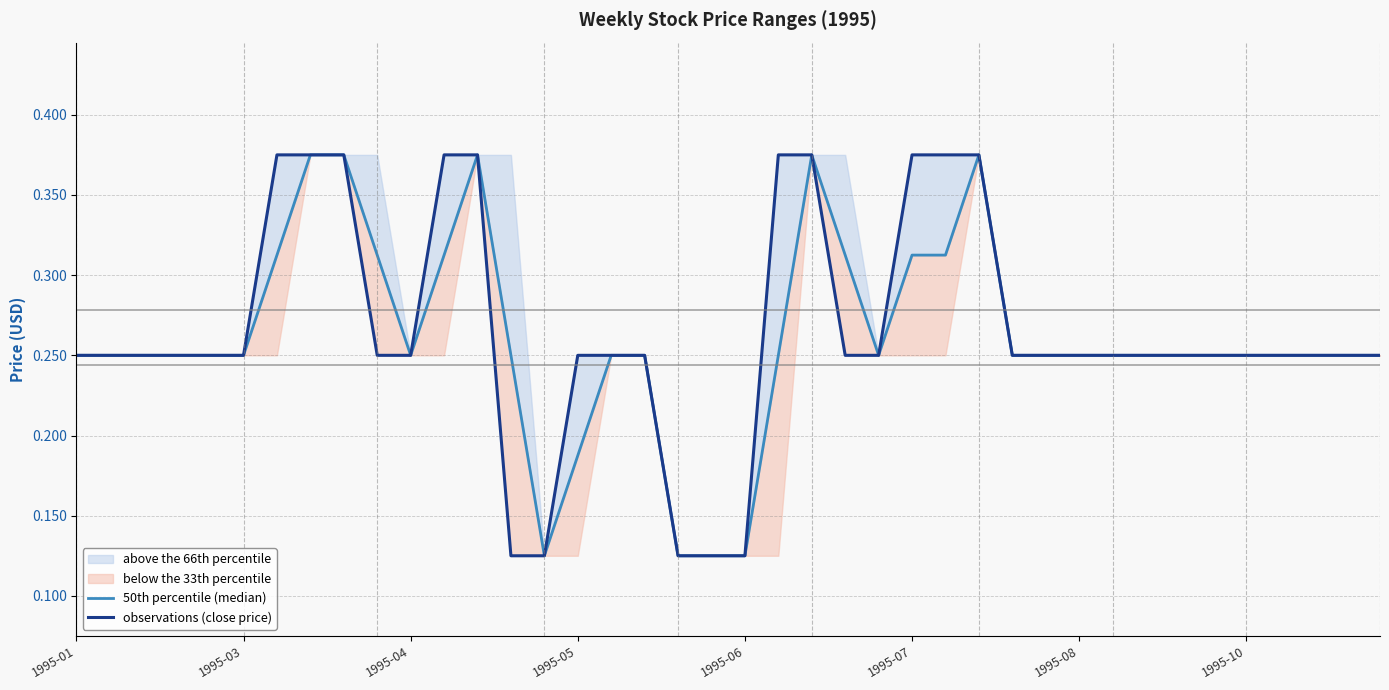

The 50th percentile (median) series shows 0.2 at 1995-05. True or false?

False